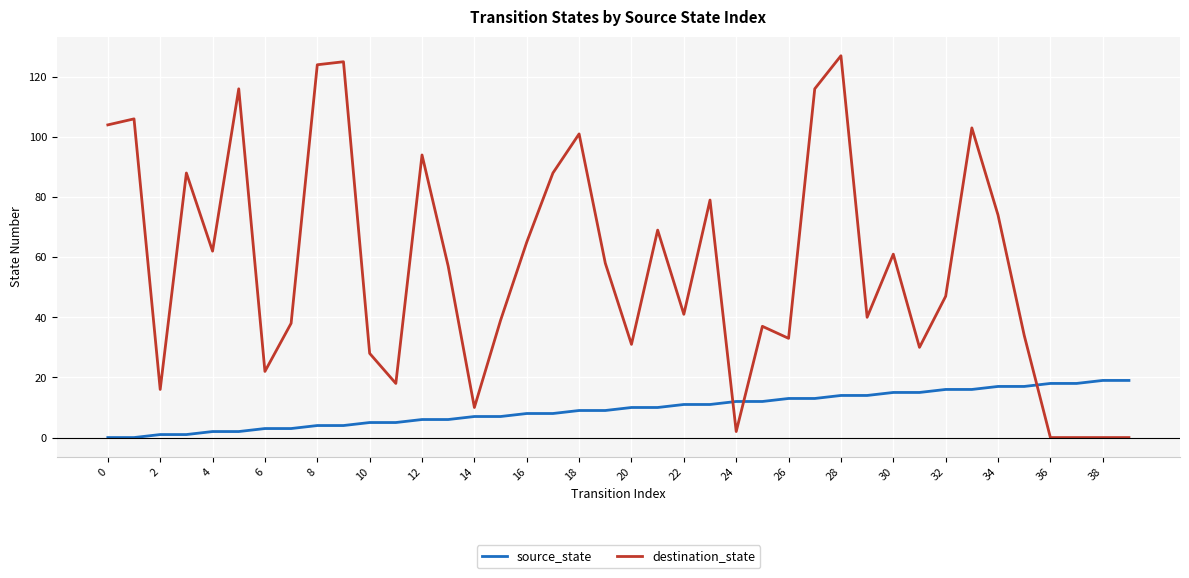

What are all the series names shown in the legend?

source_state, destination_state